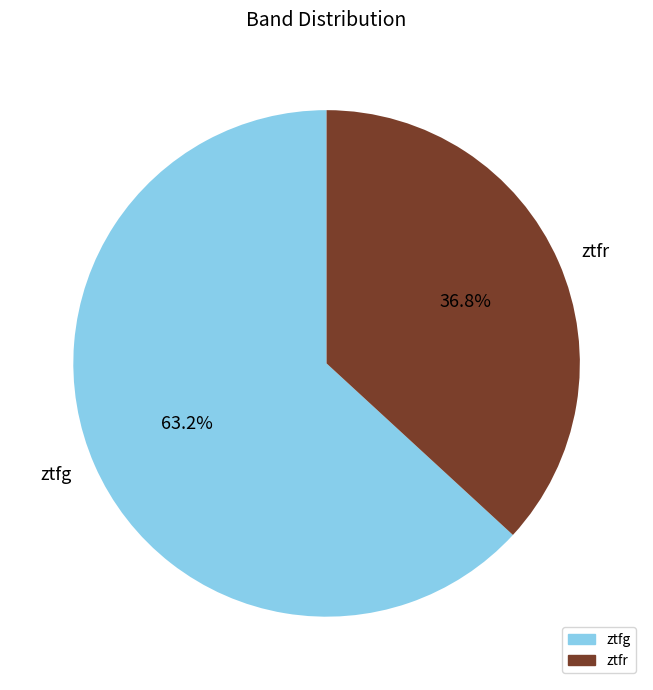

What is the largest slice in the pie chart?

ztfg